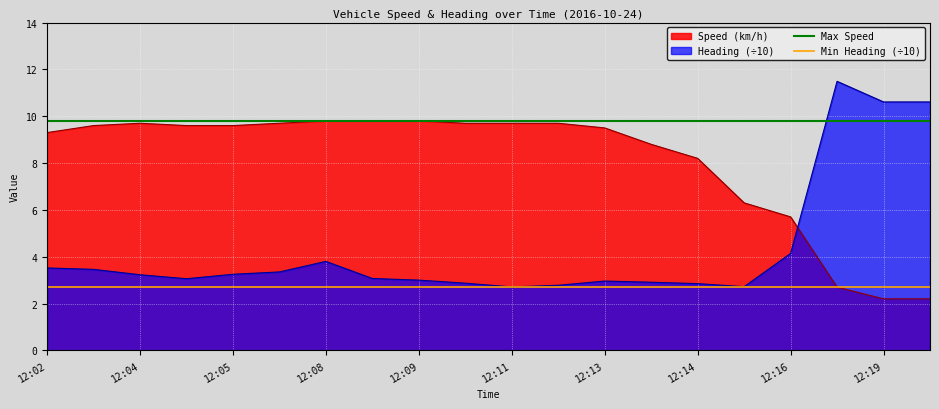

Which series has the widest spread of values?

Heading (÷10)